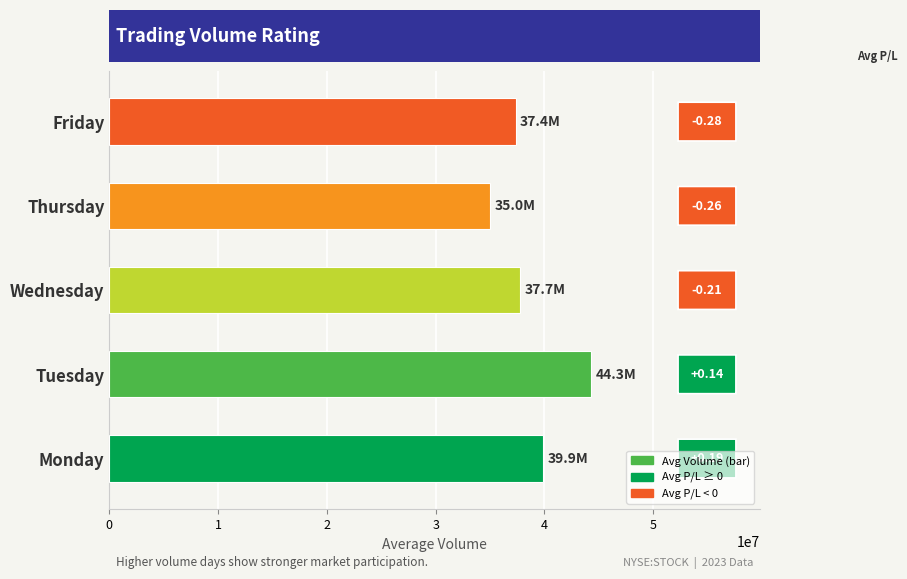

Rank the categories by value from lowest to highest.

3, 4, 2, 0, 1